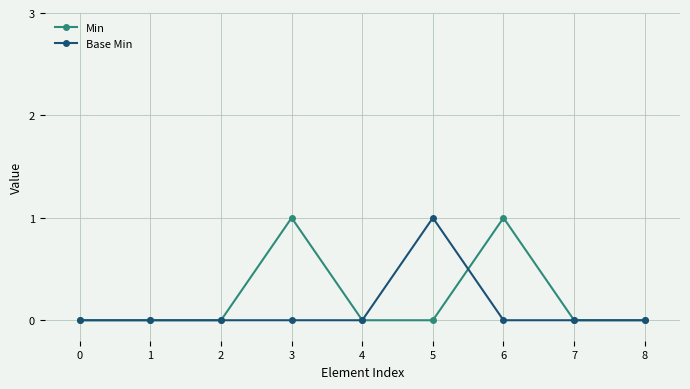

Count the number of categories in the chart.

9